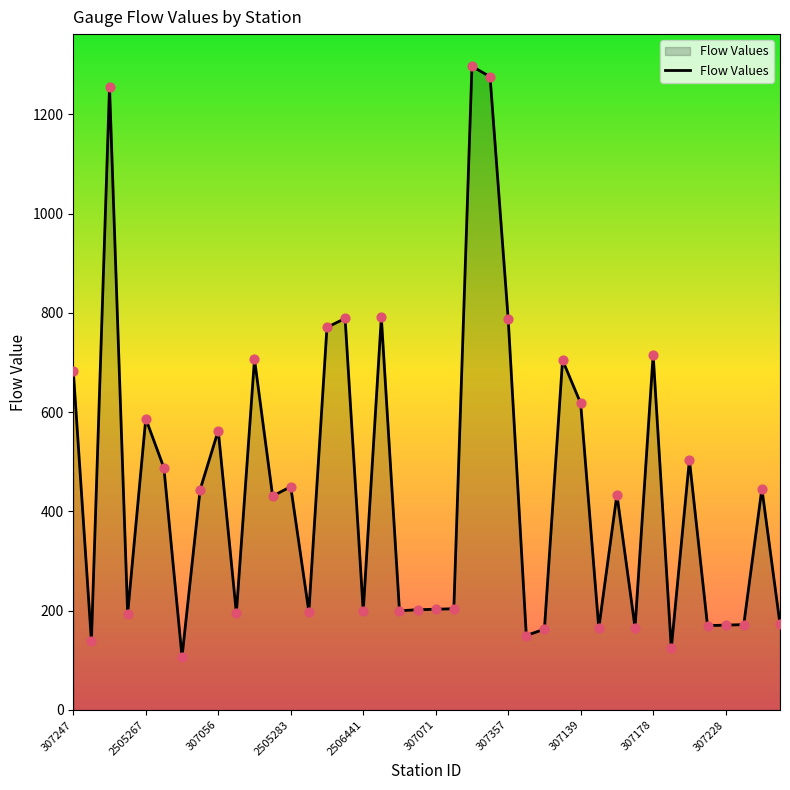

What is the minimum value shown in the chart?

107